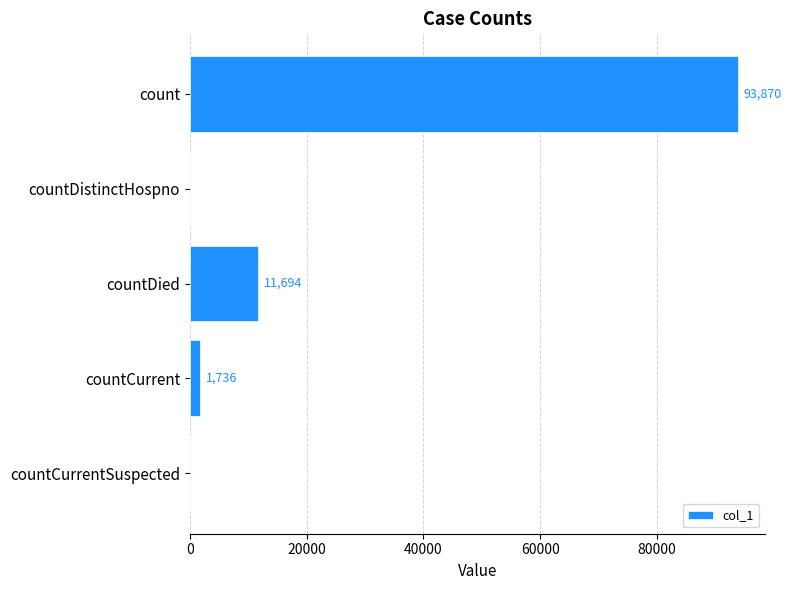

True or false: the data shows 123490 at count.

False